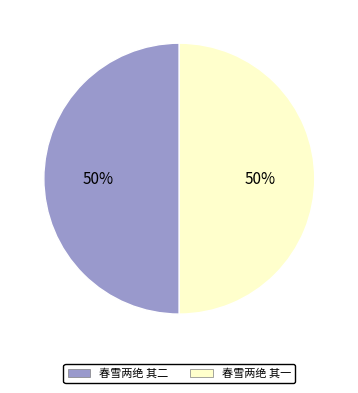

Do 春雪两绝 其二 and 春雪两绝 其一 together represent more than half of the pie?

Yes